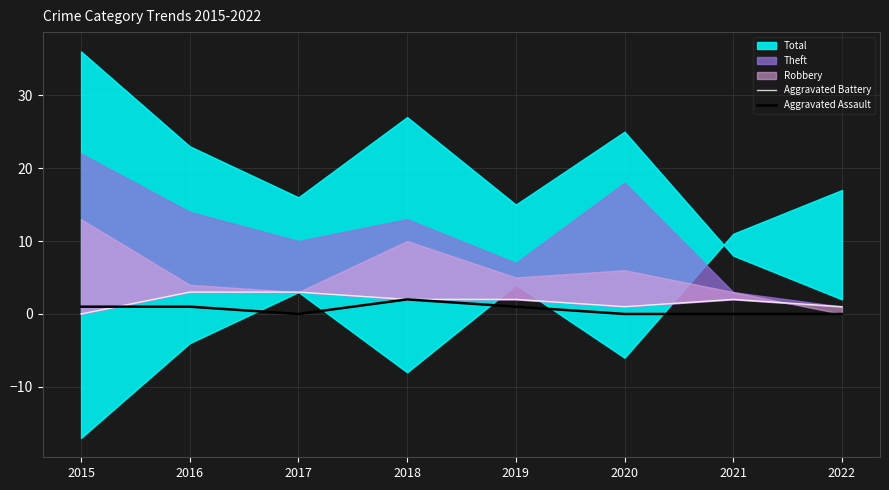

True or false: Aggravated Assault and Aggravated Battery intersect in this chart.

True